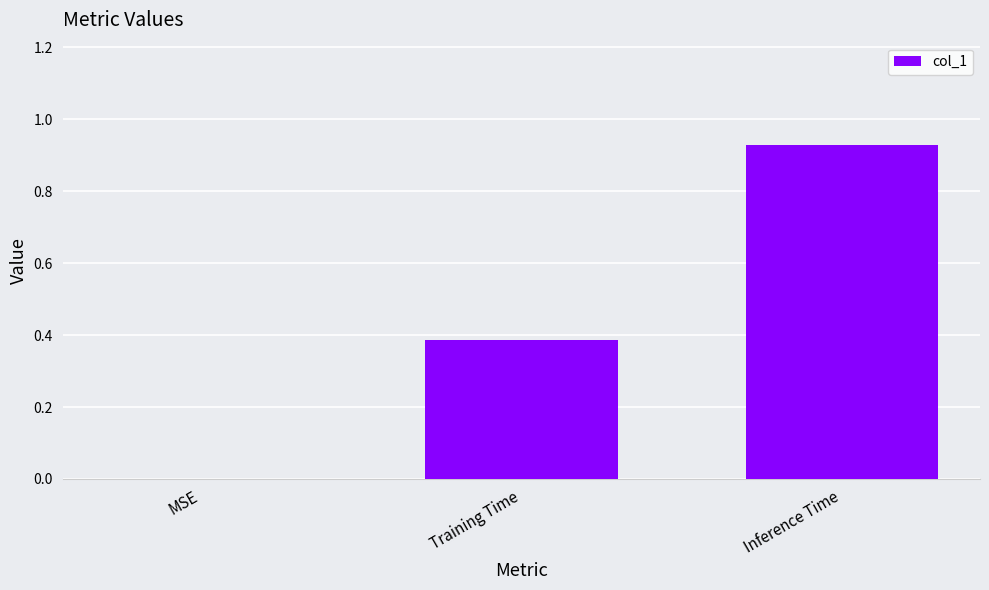

Which category has the highest value across all series?

Inference Time